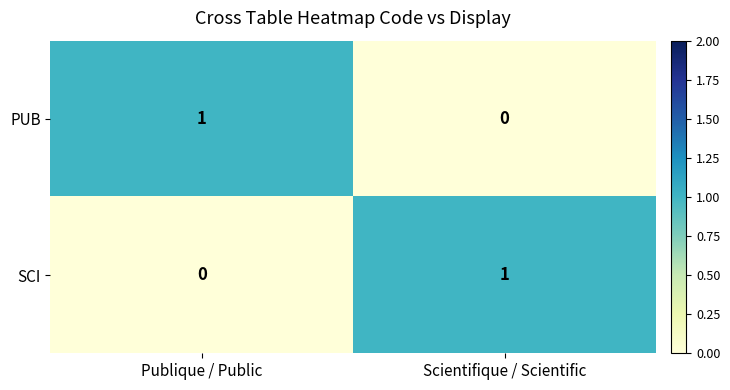

What is the spread (max minus min) of values at Scientifique / Scientific?

1